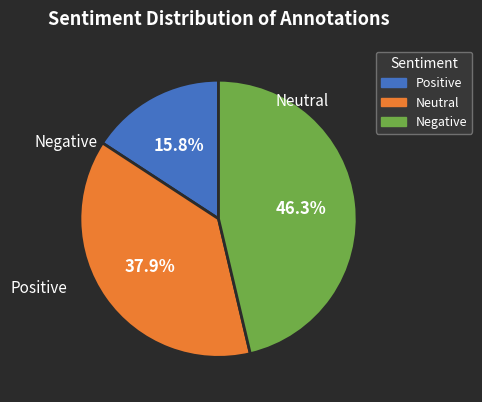

Is there any slice that represents more than half of the pie?

No